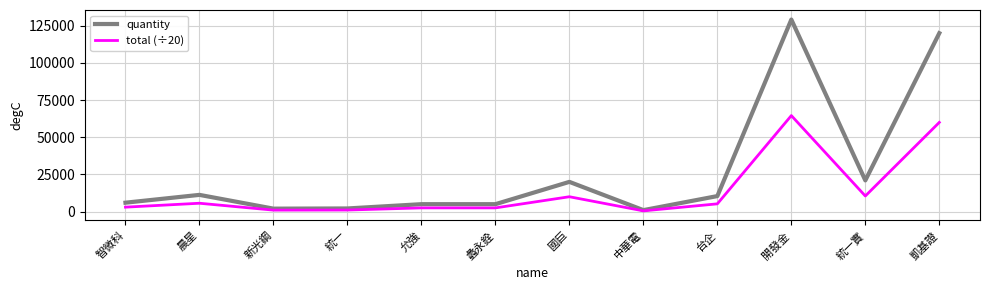

At which category does the chart reach its peak across all series?

開發金